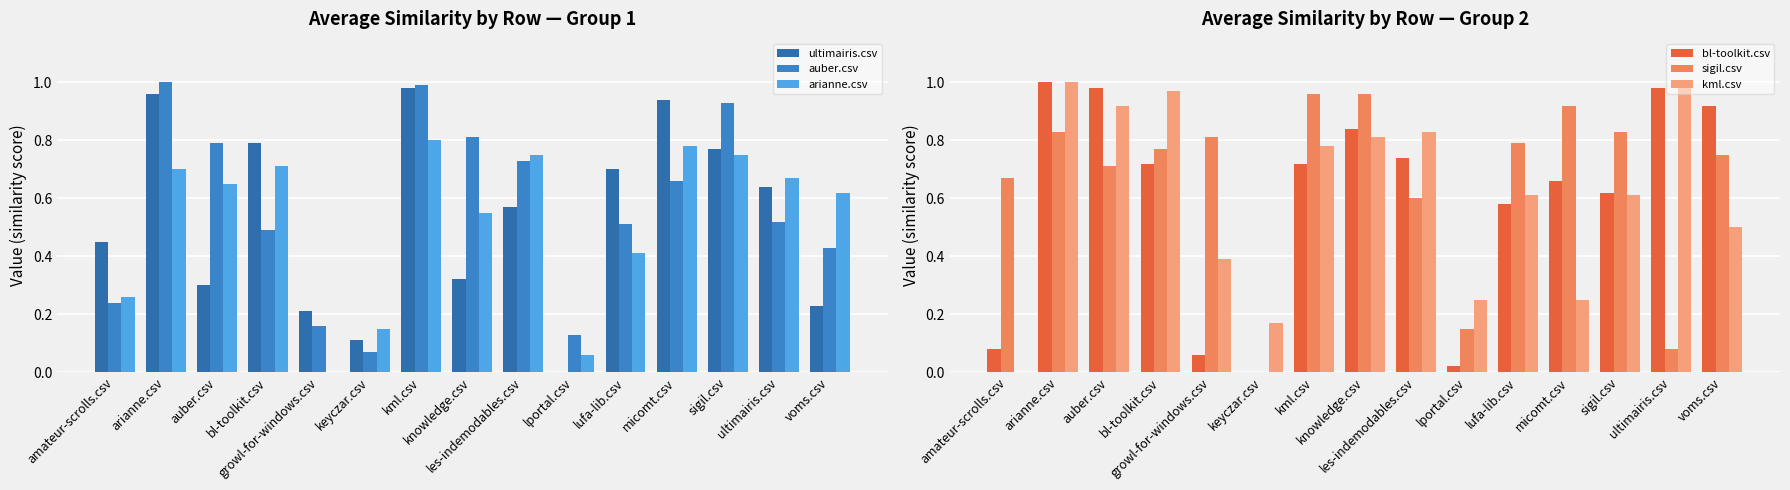

At how many categories does at least one series exceed 0?

15